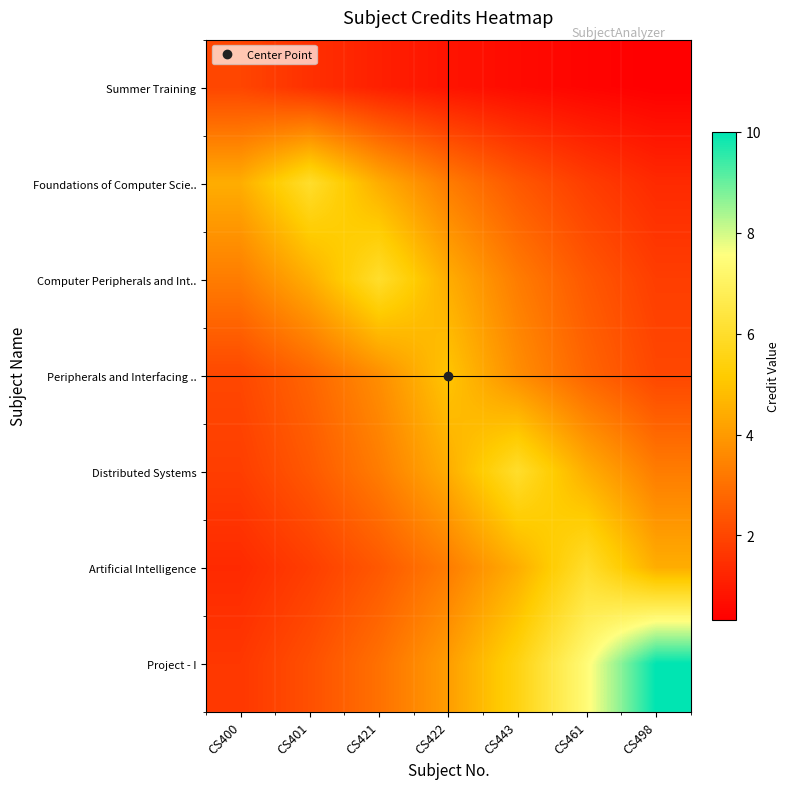

How many distinct data groups are displayed?

7